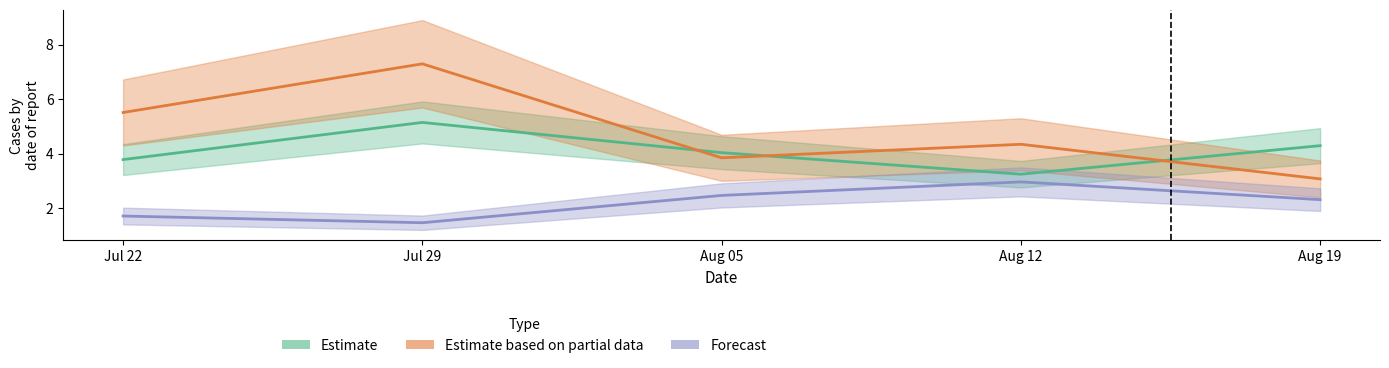

Reading left to right, extract all data points from this chart.

Estimate: 3.8	5.1	4.0	3.2	4.3
Estimate based on partial data: 5.5	7.3	3.8	4.3	3.1
Forecast: 1.7	1.5	2.5	3.0	2.3